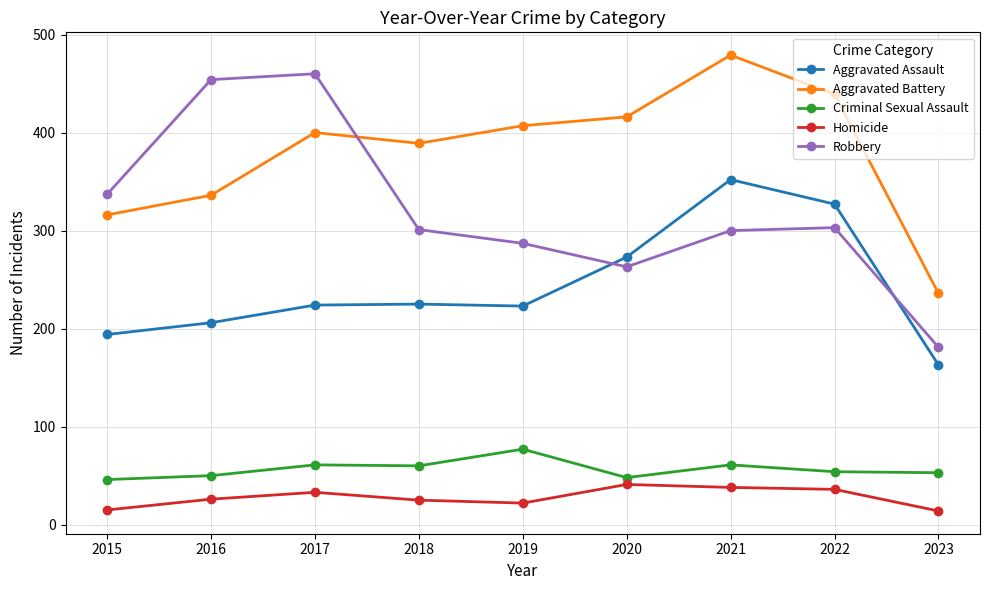

True or false: Criminal Sexual Assault and Homicide intersect in this chart.

False